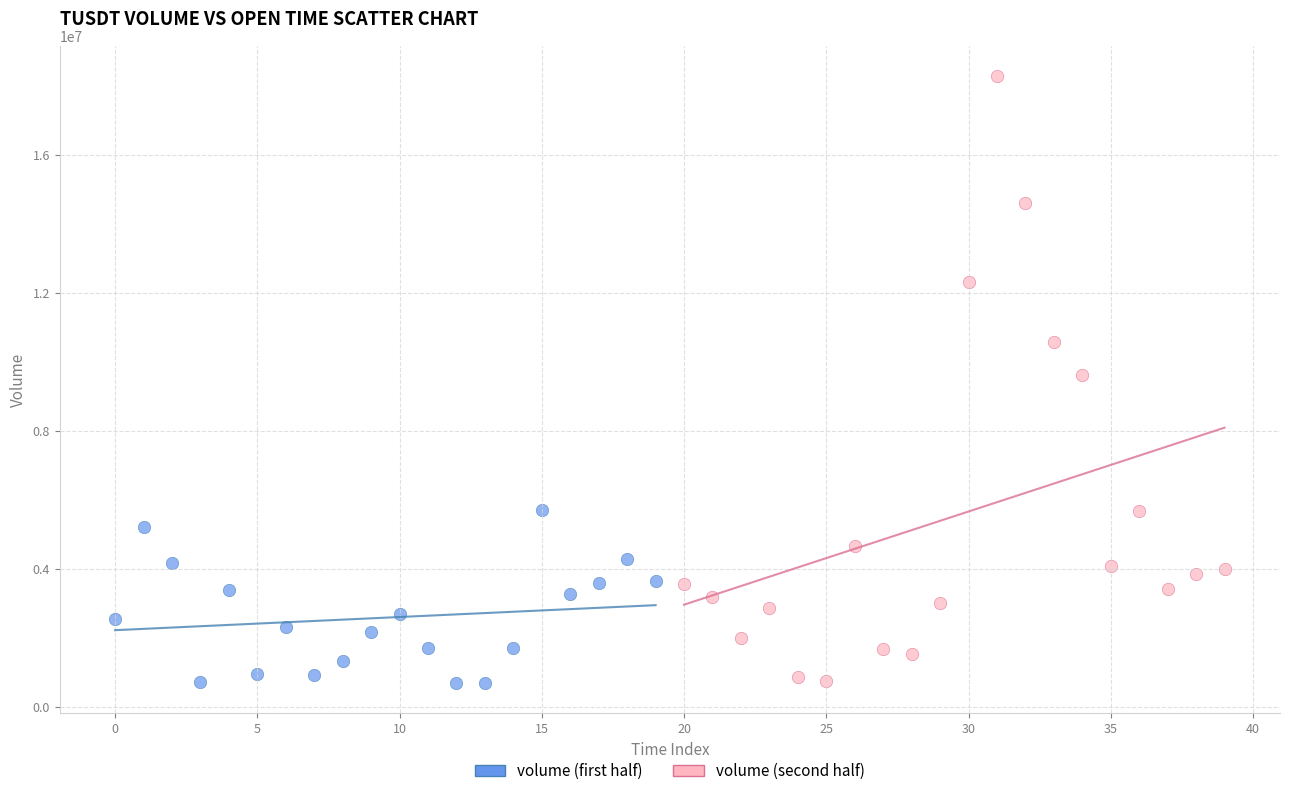

Which series contains the highest Y value?

volume (second half)